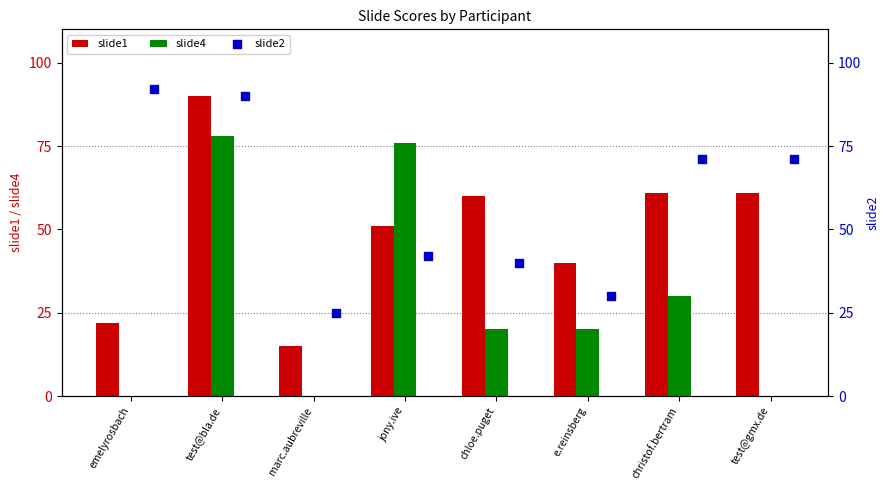

What are all the series names shown in the legend?

slide1, slide4, slide2